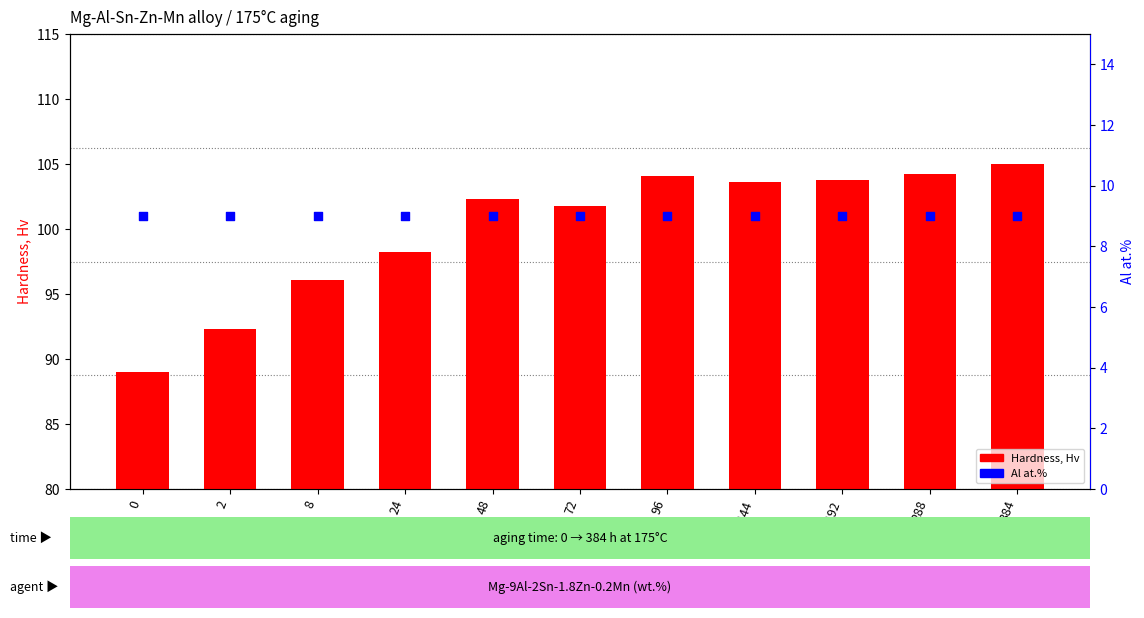

At how many categories does at least one series exceed 38?

11